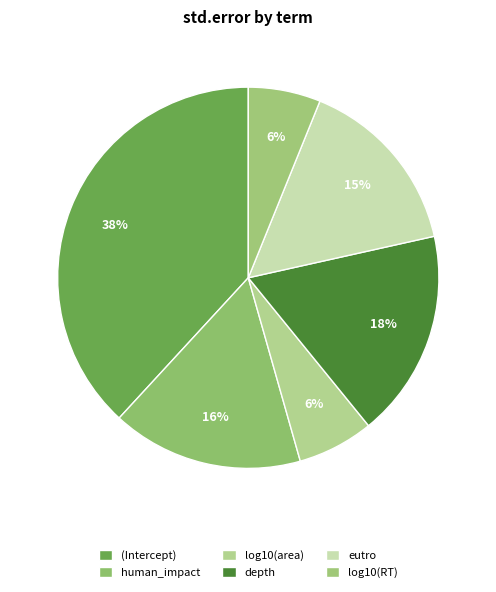

Does log10(RT) represent more than half of the total?

No